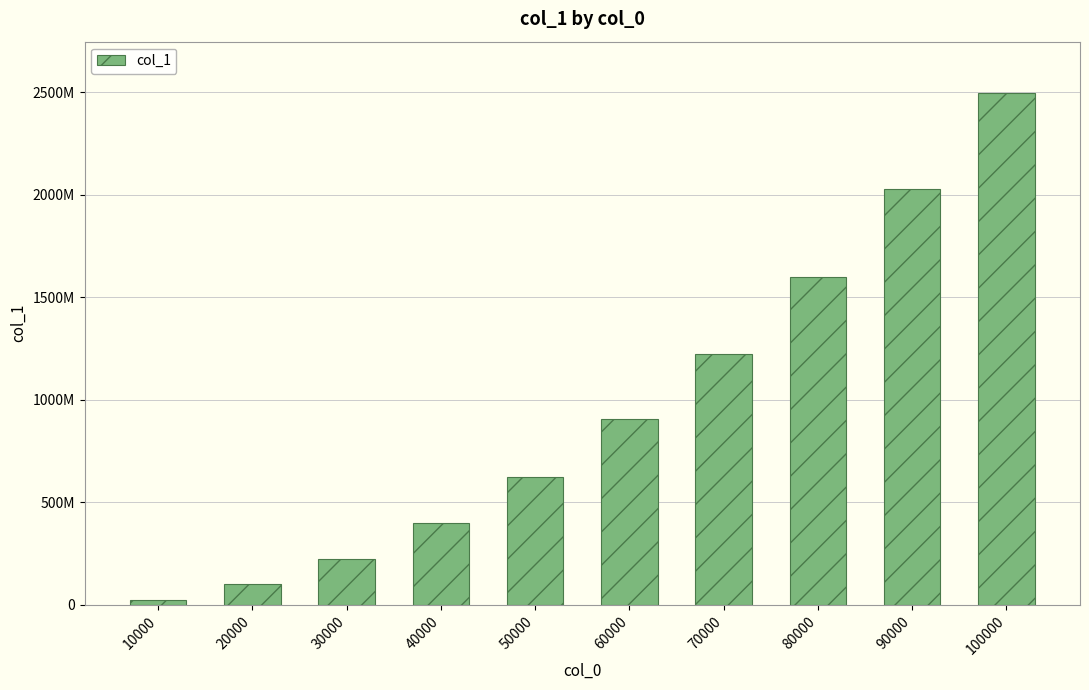

Reading right to left, list all the values displayed in this chart.

2496301949	2026906085	1598345293	1223568593	904042839	624361734	399296579	224744386	99747377	25032205